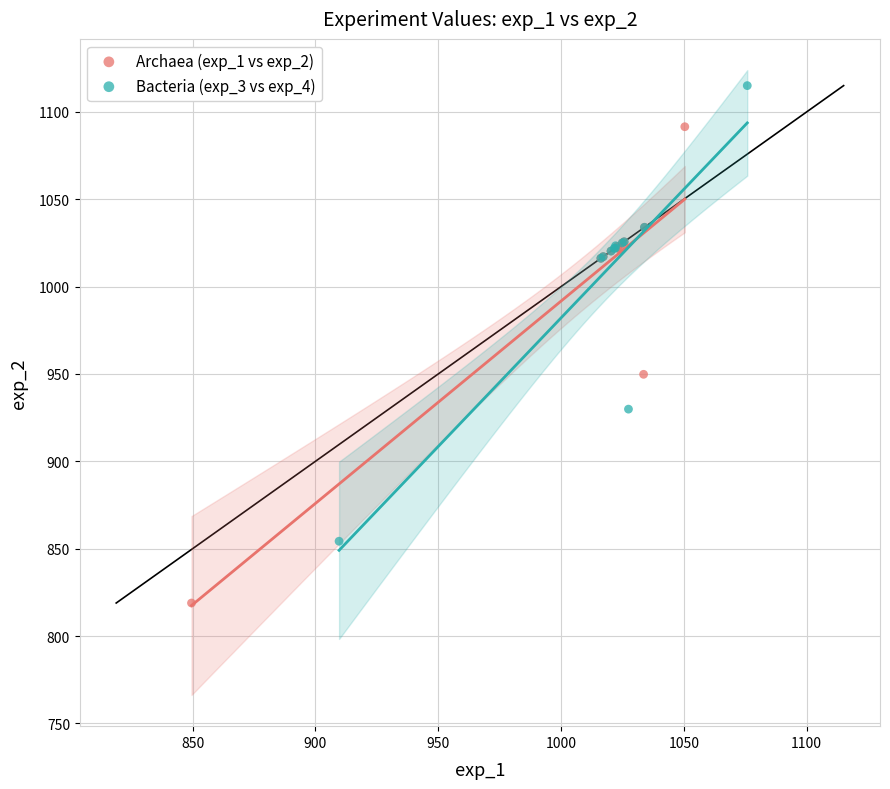

Which series reaches the maximum Y coordinate?

Bacteria (exp_3 vs exp_4)